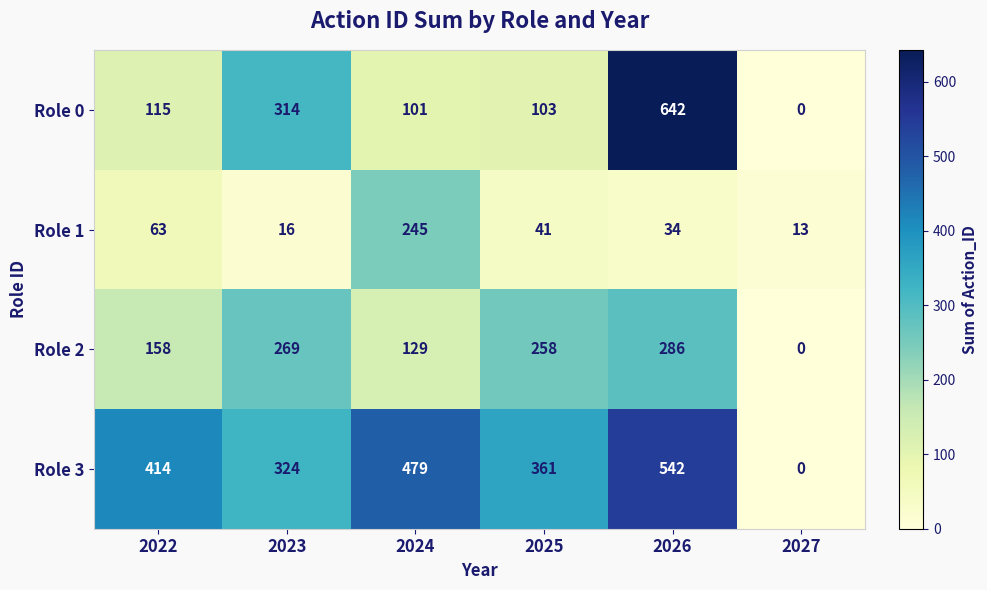

Where is Role 1 nearest to the value 129?

2022